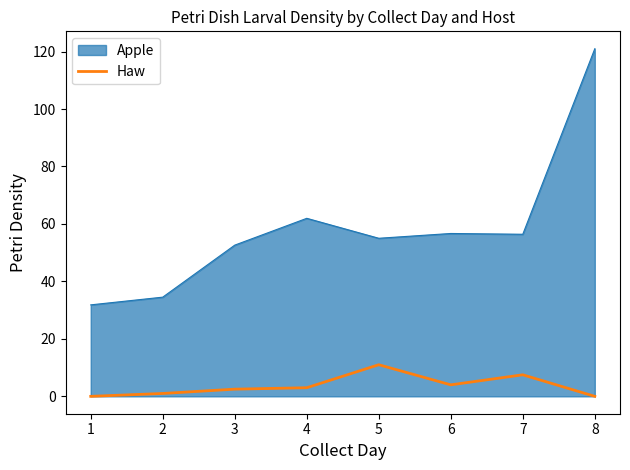

What is the difference between the maximum and minimum values in the Haw series?

11.0